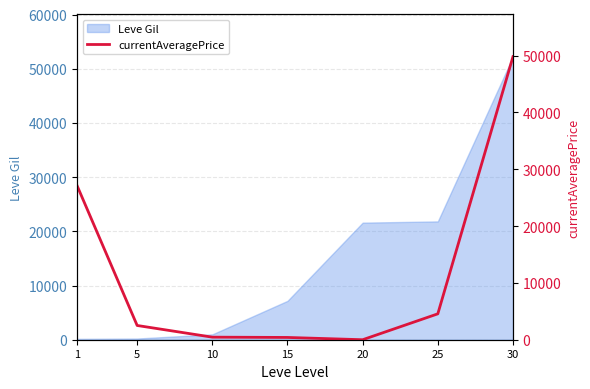

Which category has the highest value across all series?

30